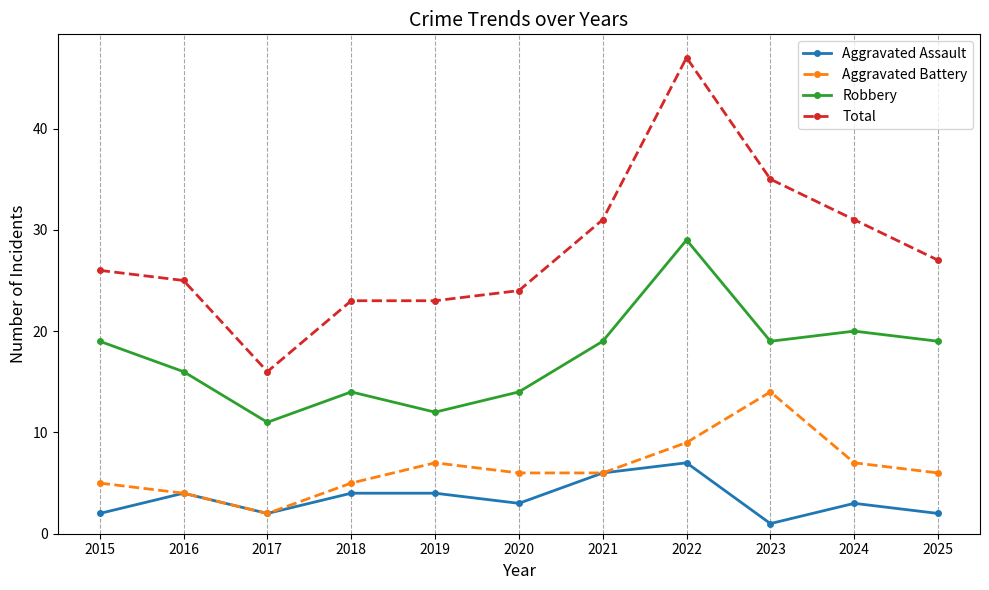

True or false: Total and Robbery intersect in this chart.

False